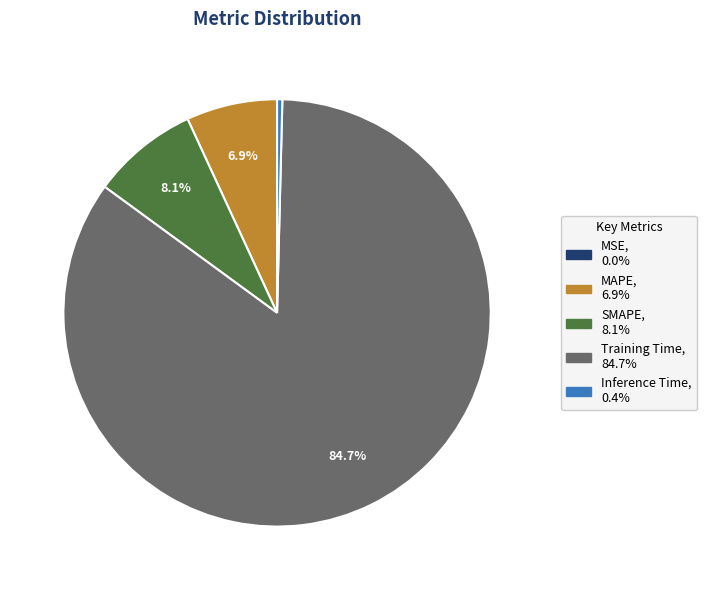

Is it true that MAPE is 13% of the pie?

False